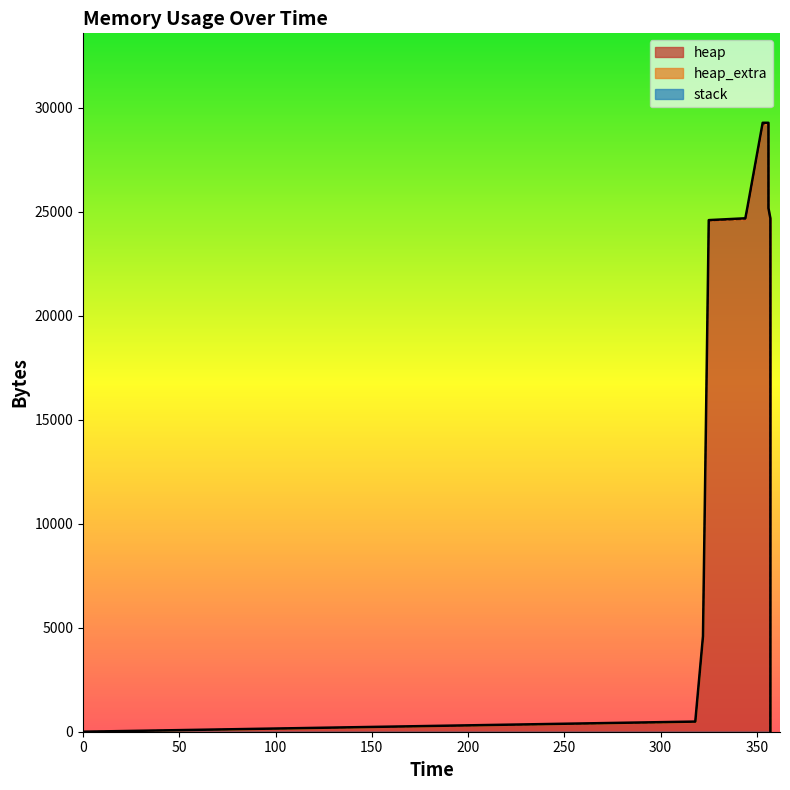

What is the difference between the heap_extra values at 325 and 357?

15